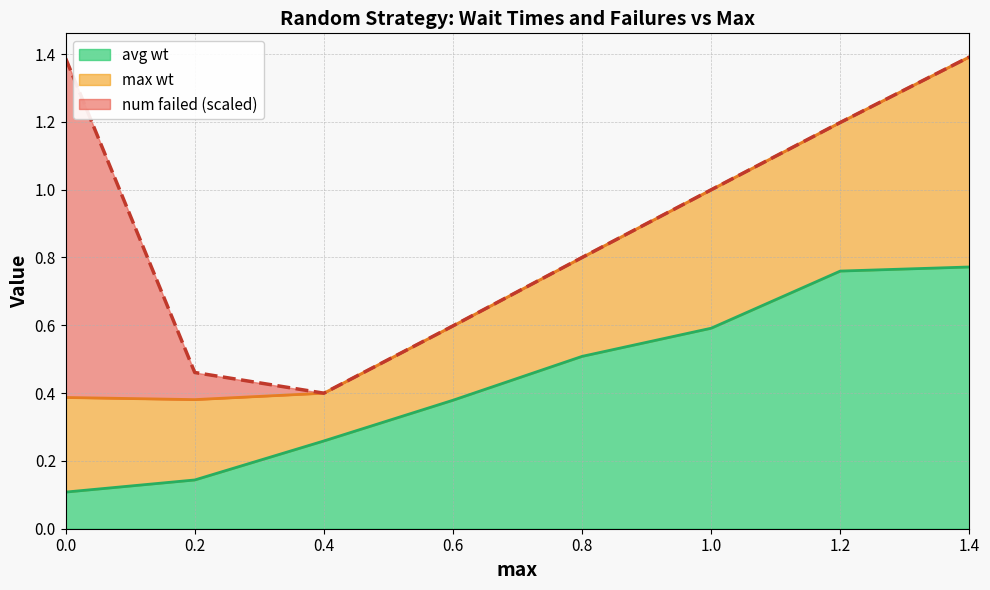

The avg wt series shows 0.2 at 0.4. True or false?

False